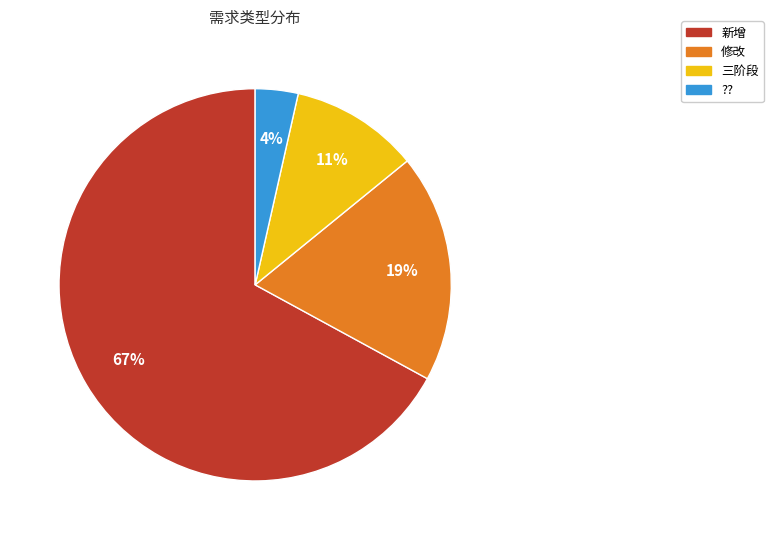

Which category has the biggest portion of the pie?

新增